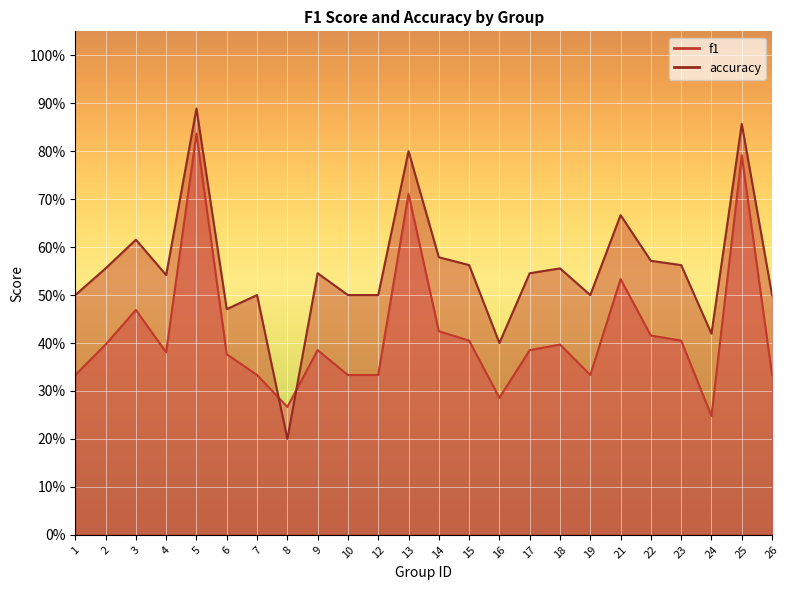

At 17, list the series in order from smallest to largest.

f1, accuracy